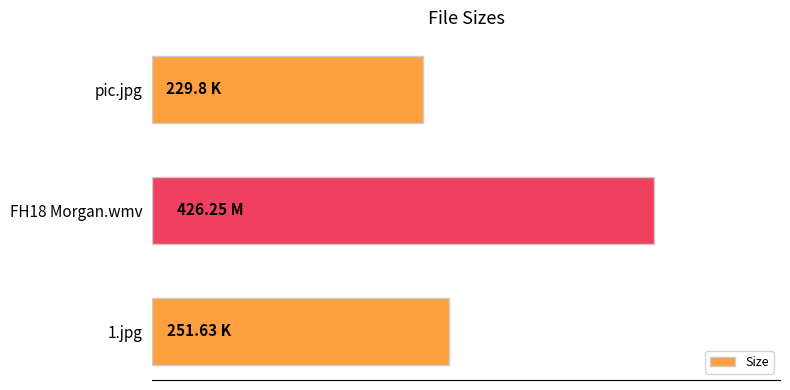

What is the greatest value displayed?

426.2